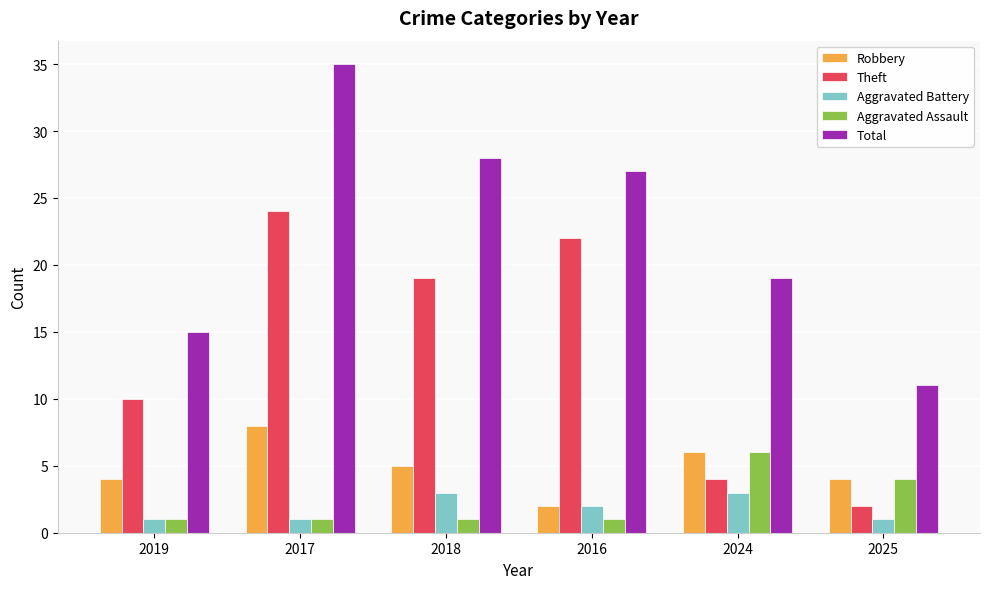

What is the sum of all Total values?

135